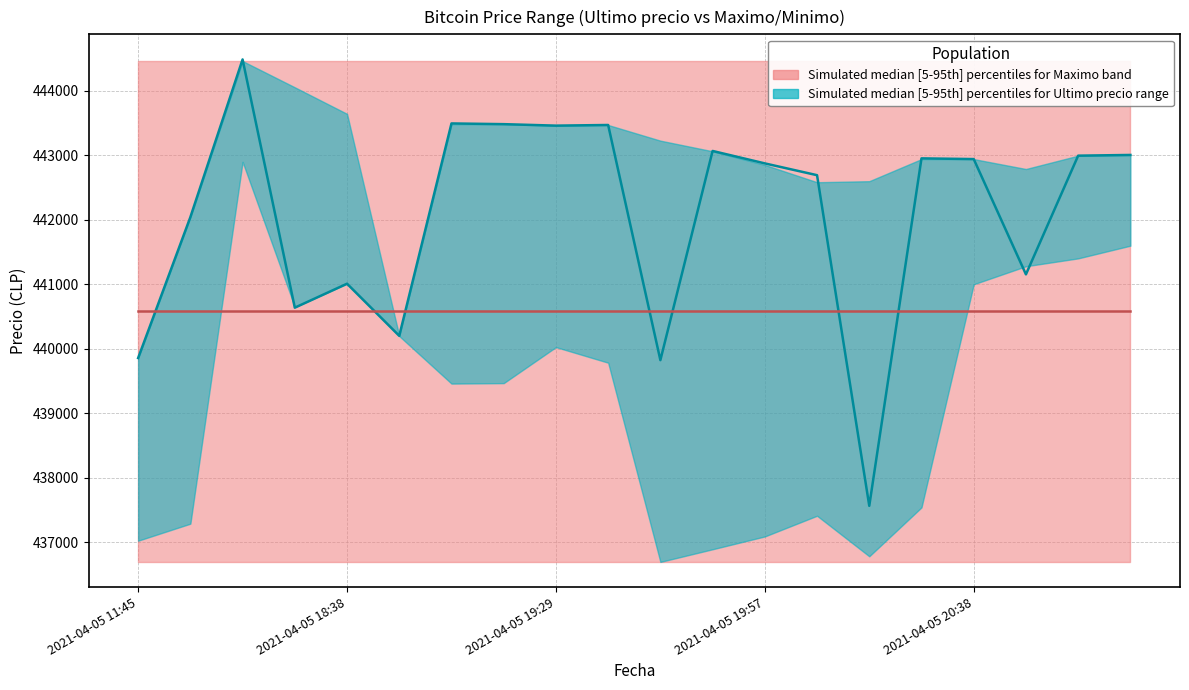

Between 13 and 12, which is larger?

13